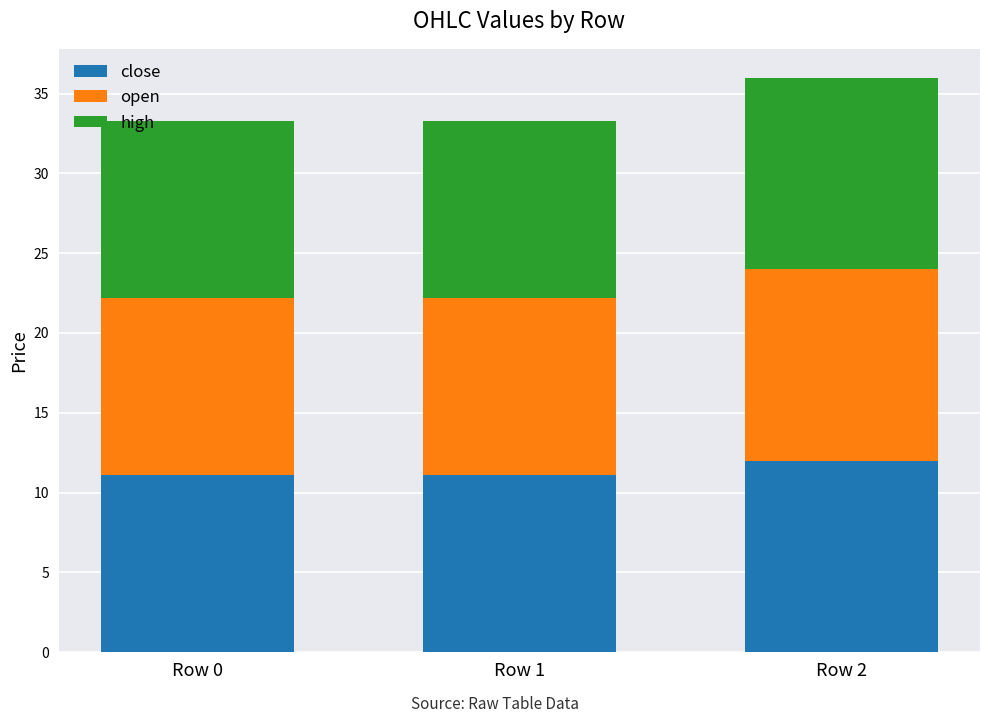

What is the minimum value for close?

11.1